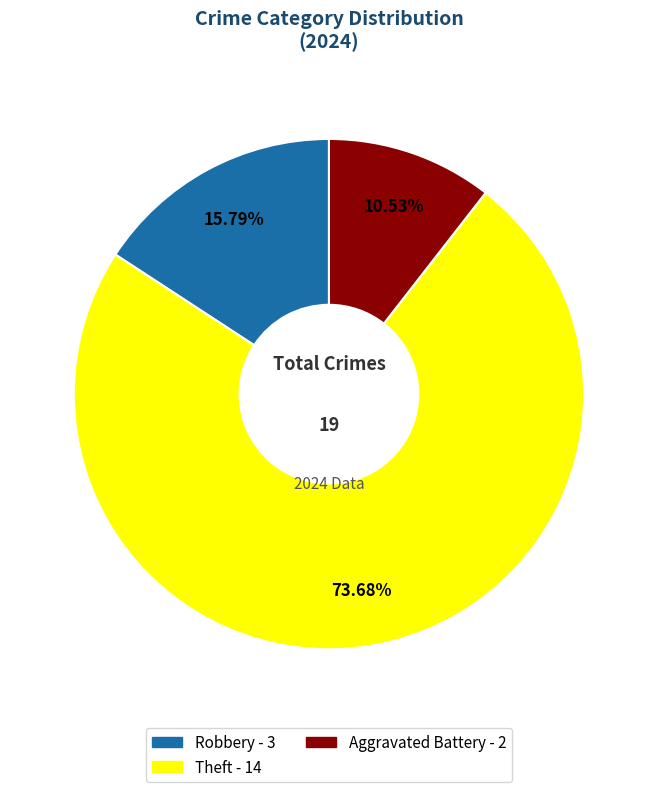

Is there any slice that represents more than half of the pie?

Yes